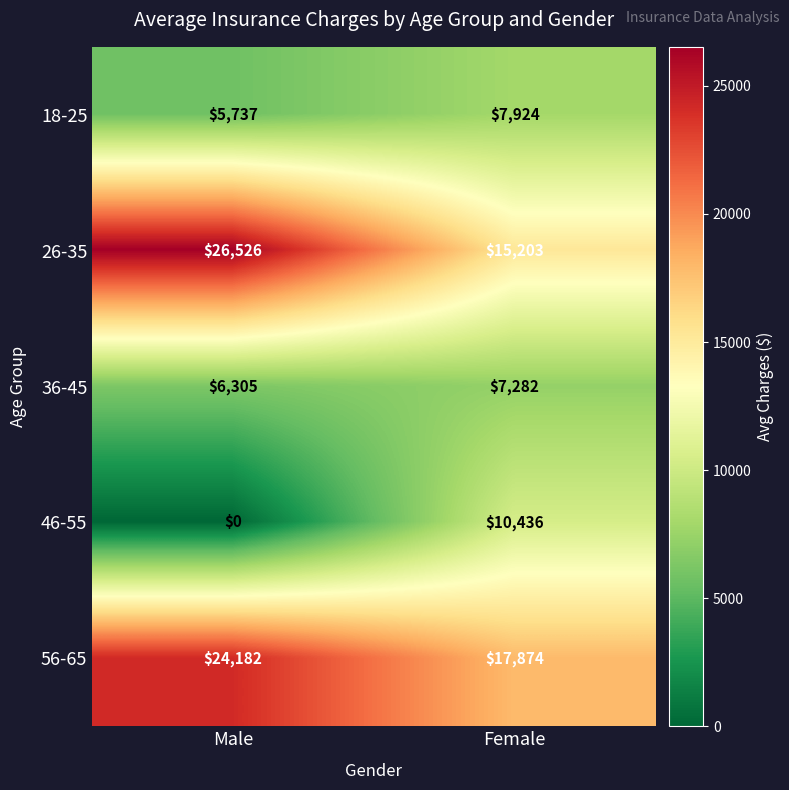

At how many categories does at least one series exceed 889?

2